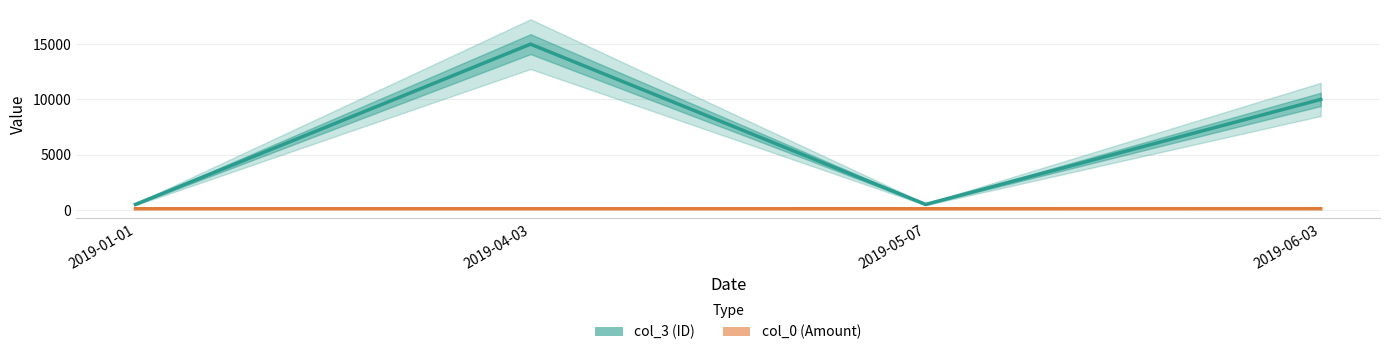

Reading left to right, list all the values displayed in this chart.

col_3: 500	15000	500	10000
col_0: 109	110	111	112